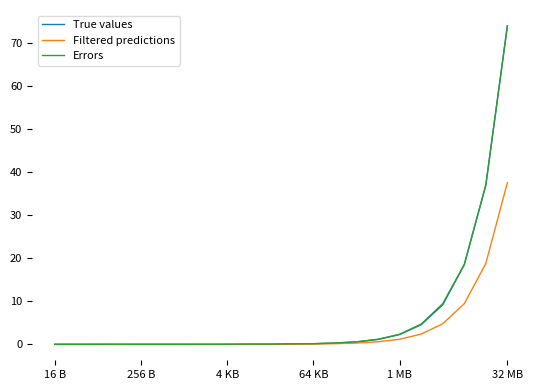

In Filtered predictions, how many points are higher than both neighbors (excluding endpoints)?

2